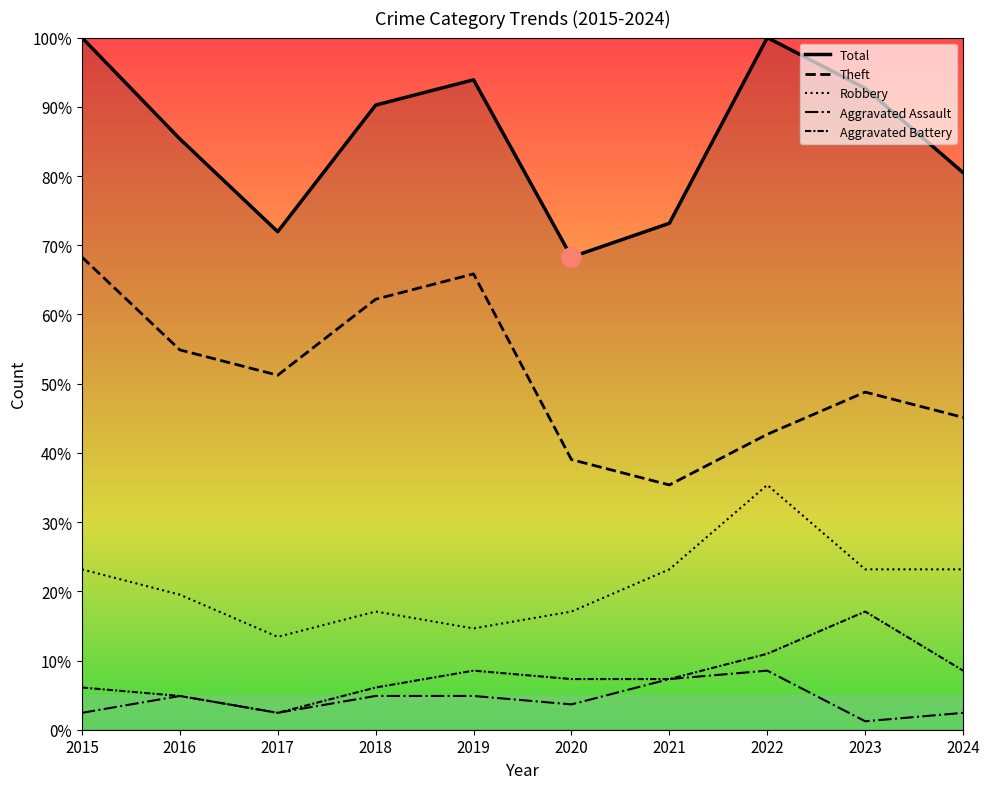

How many lines are shown in the chart?

5